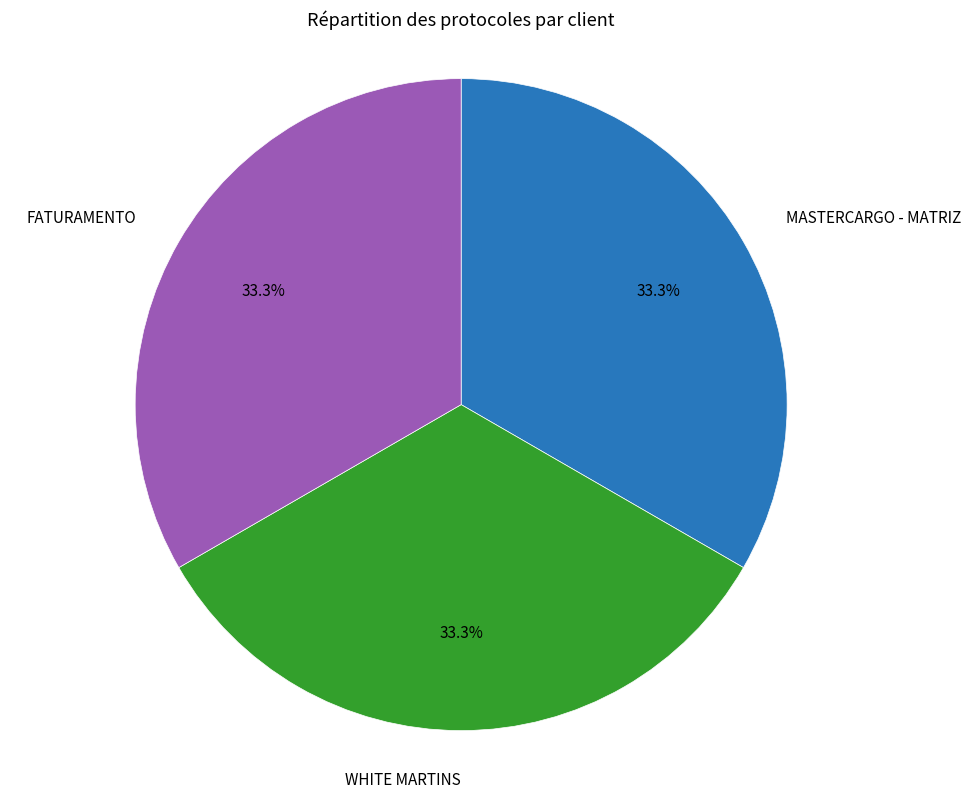

Approximately how many times larger is the value at FATURAMENTO compared to WHITE MARTINS?

1.0